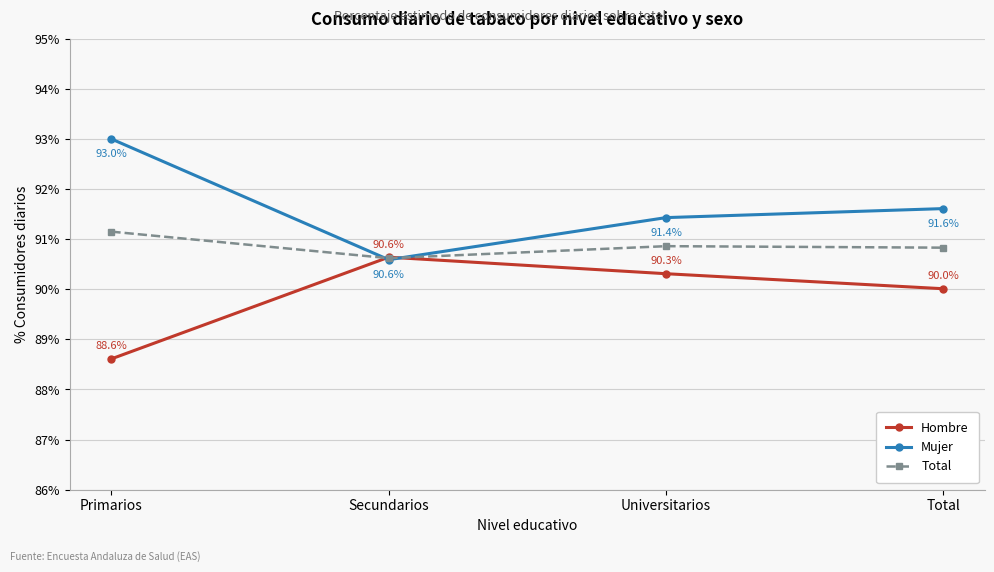

In Total, how many points are lower than both neighbors (excluding endpoints)?

1